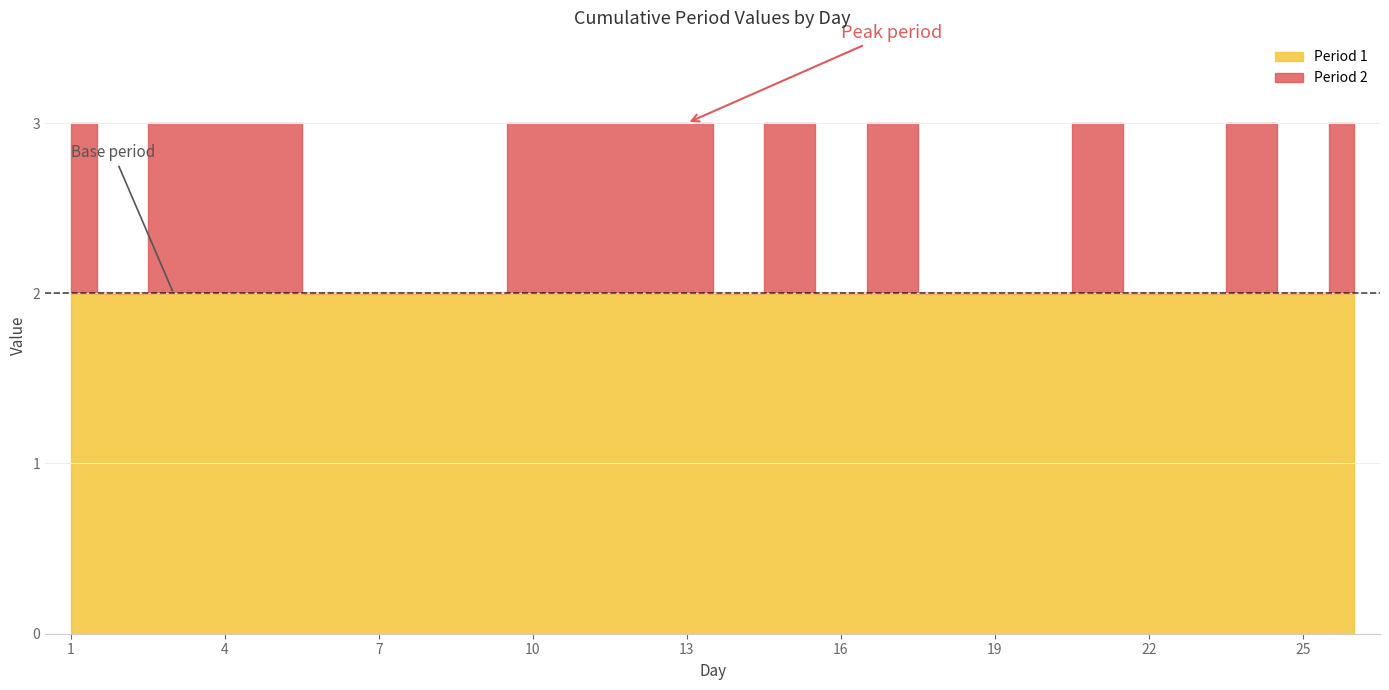

True or false: Period 1 cumulative has more than 2 interior local peaks.

False